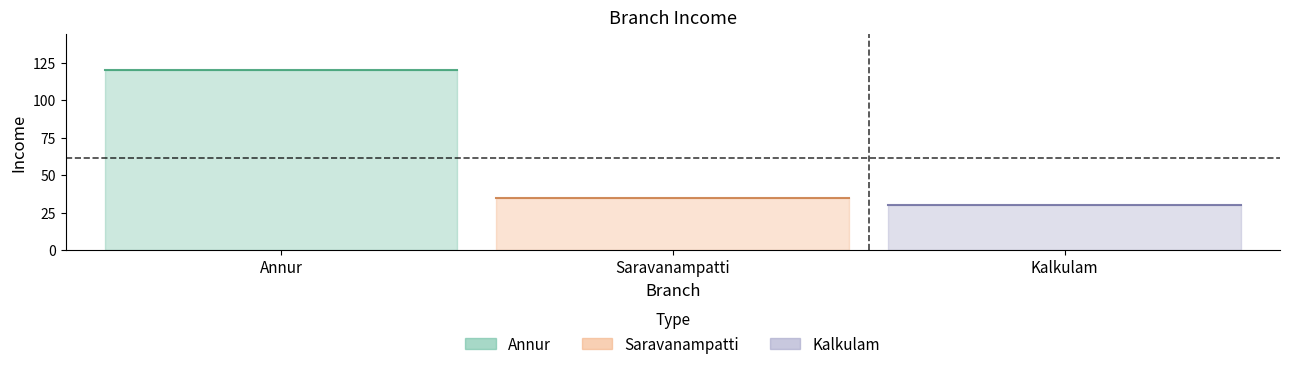

Reading left to right, extract all data points from this chart.

Annur=120	Saravanampatti=35	Kalkulam=30